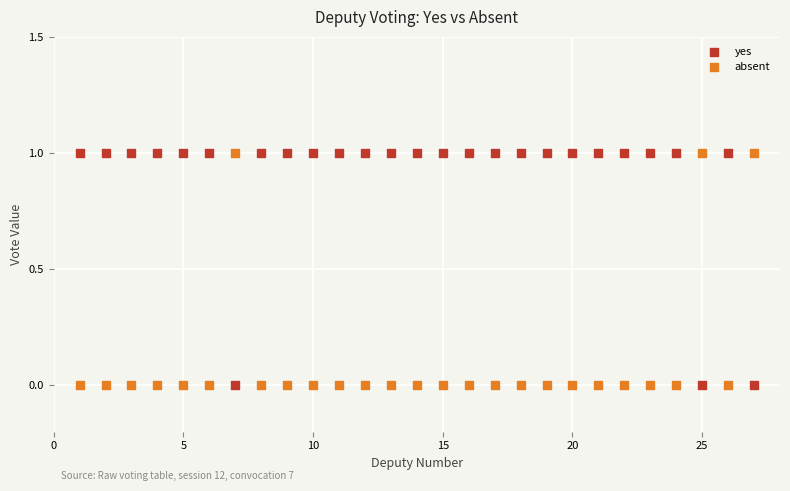

Across all data points, what is the range of X values (max minus min)?

26